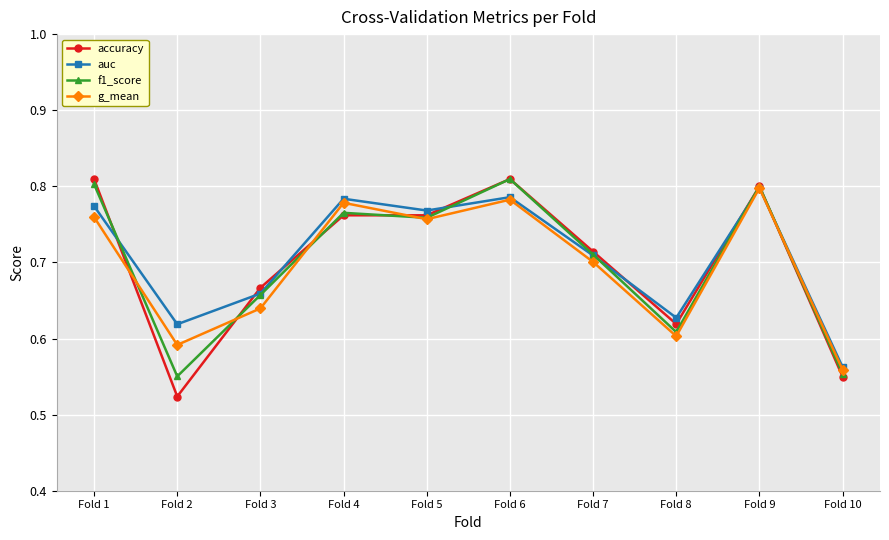

True or false: accuracy and f1_score intersect in this chart.

True